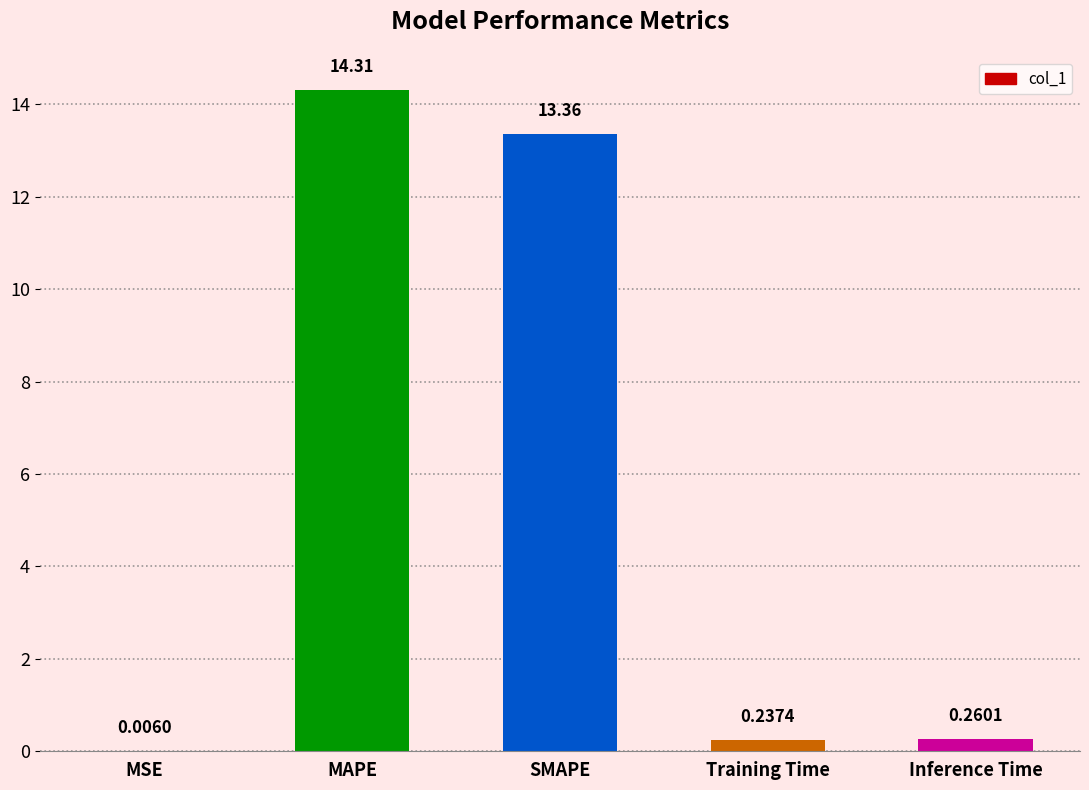

How many series are shown in this chart?

1